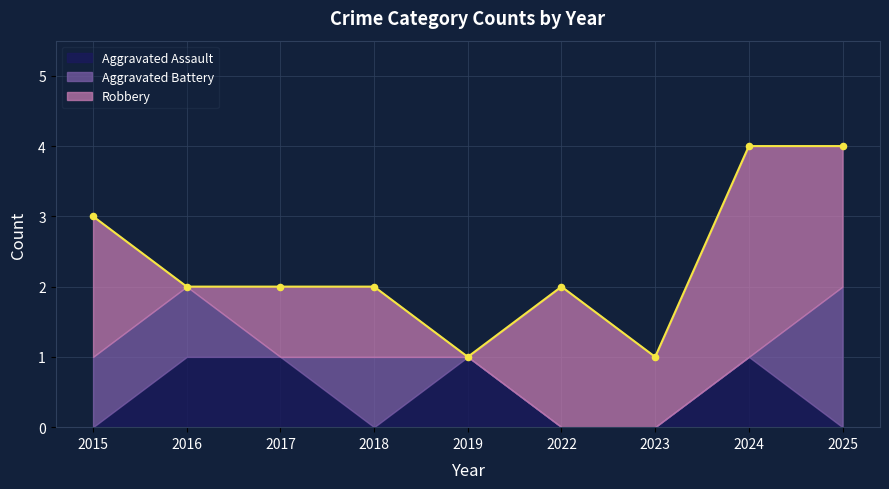

Which series reaches the maximum Y coordinate?

Robbery